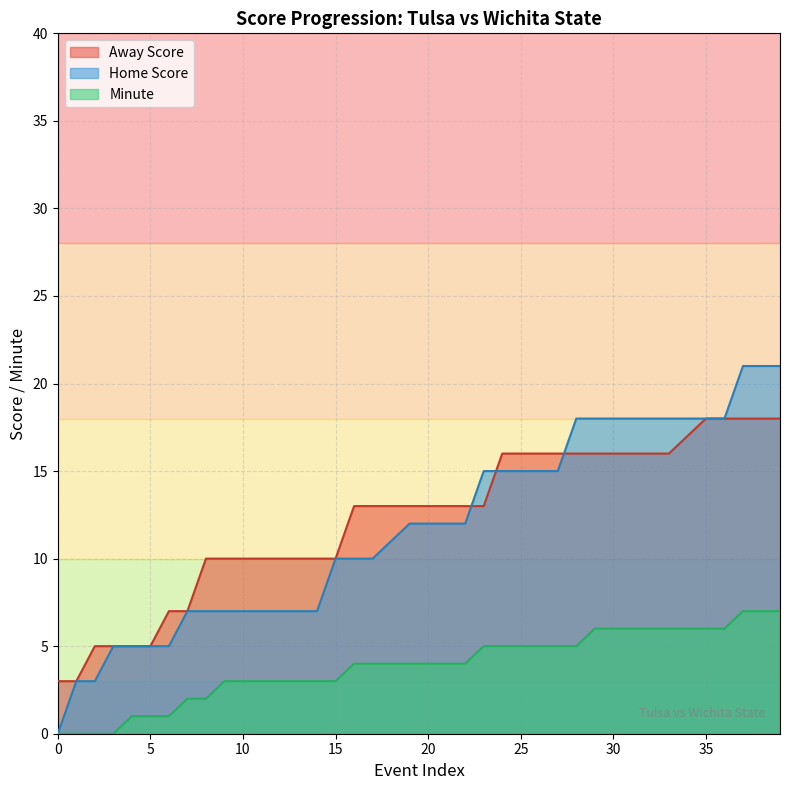

Rank the series by their maximum value, from highest to lowest.

Home Score, Away Score, Minute